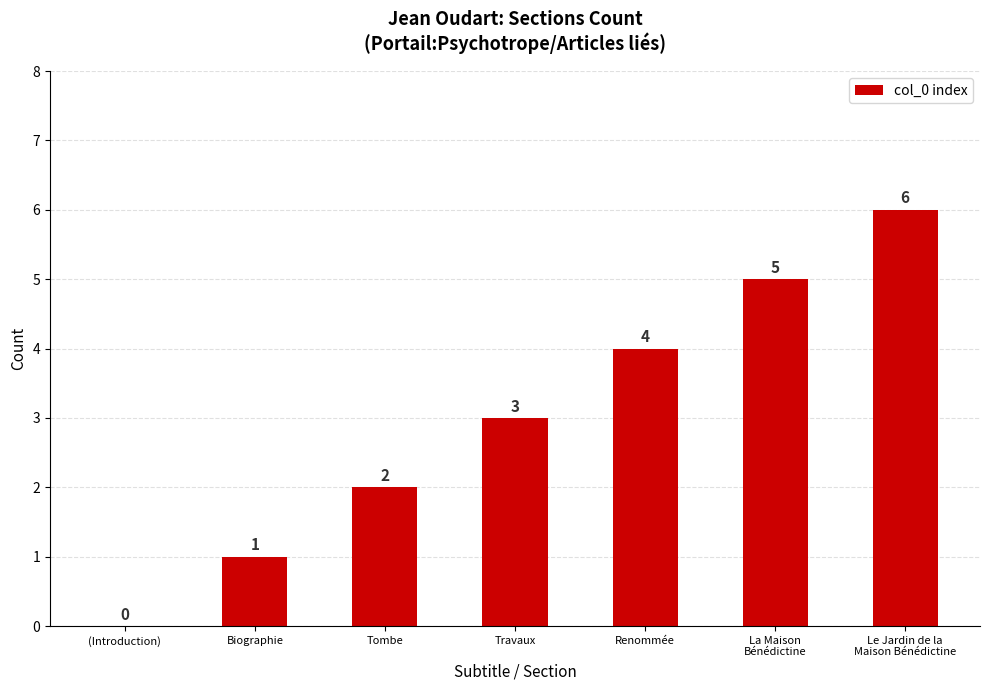

What is the maximum value shown in the chart?

6